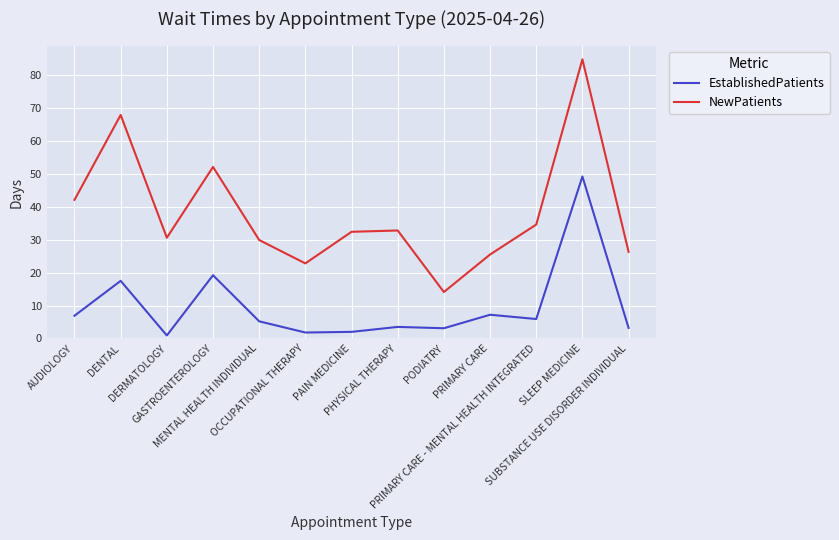

List the series in order of their overall mean, lowest first.

EstablishedPatients, NewPatients